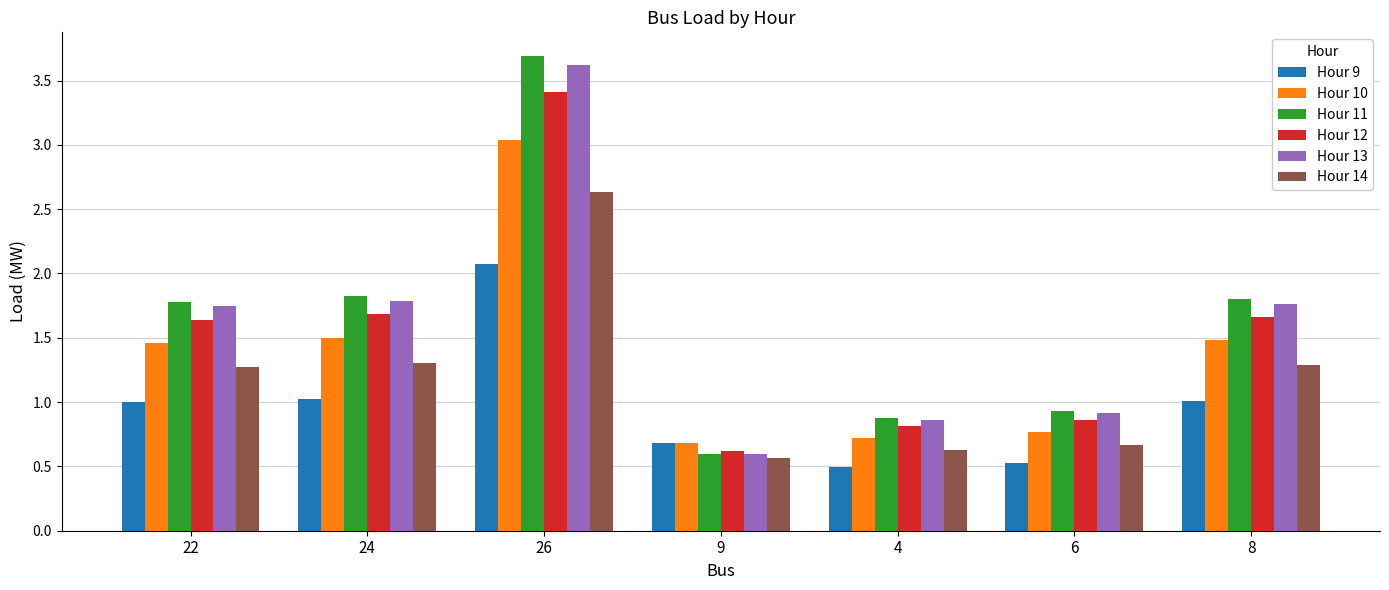

True or false: Hour 10 has a value of 0.7 at 4.

True